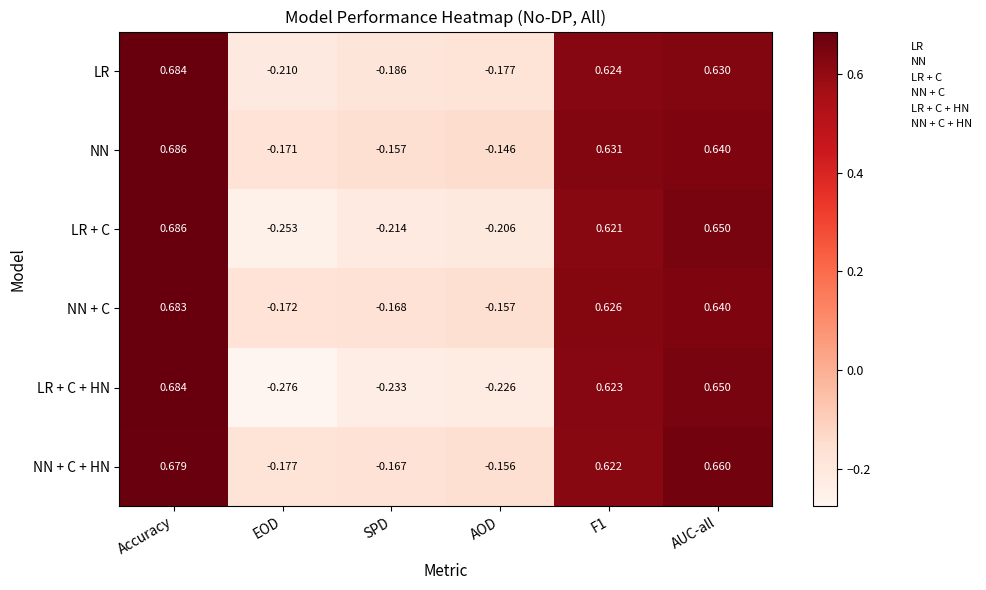

Where does the LR + C series first go above 0?

Accuracy